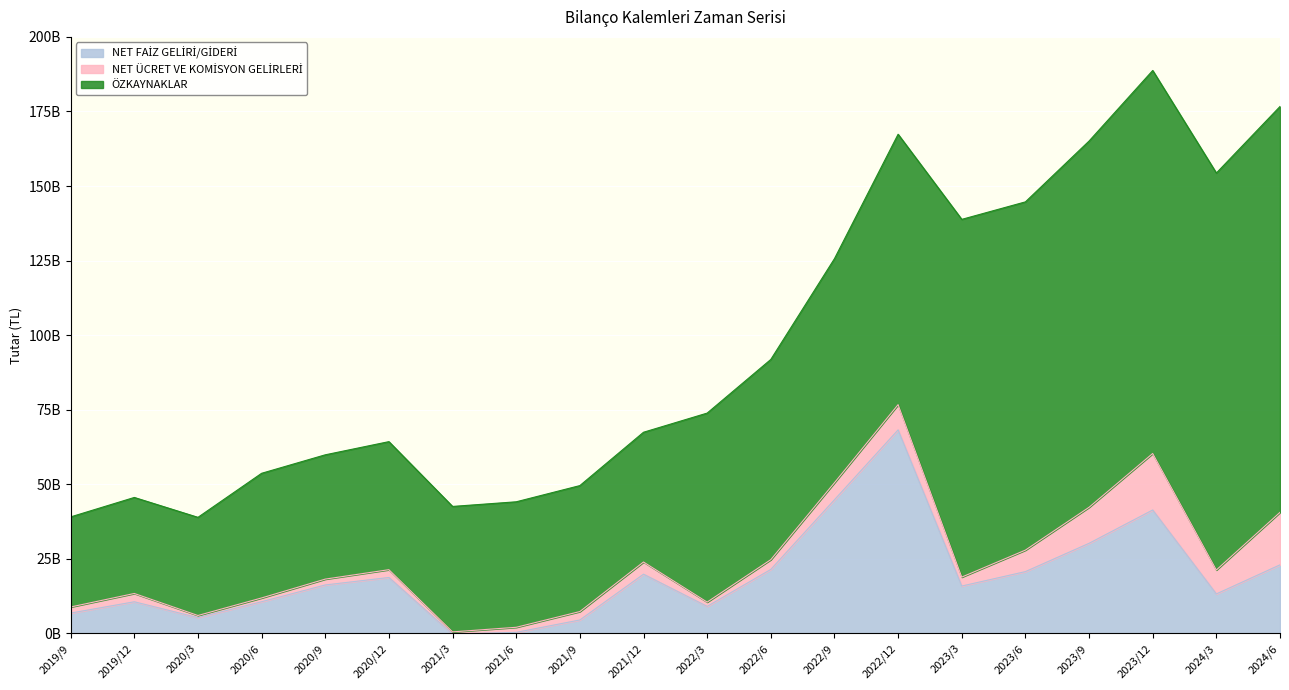

What is the difference between the second highest and second lowest values in the NET FAİZ GELİRİ/GİDERİ series?

44457849000